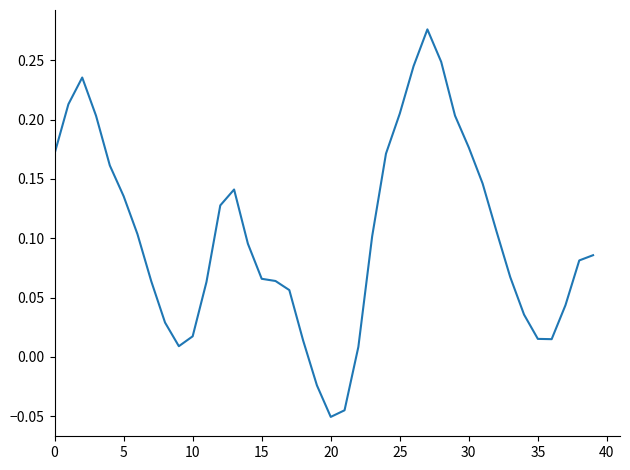

True or false: the data shows 0.1 at 30.

False